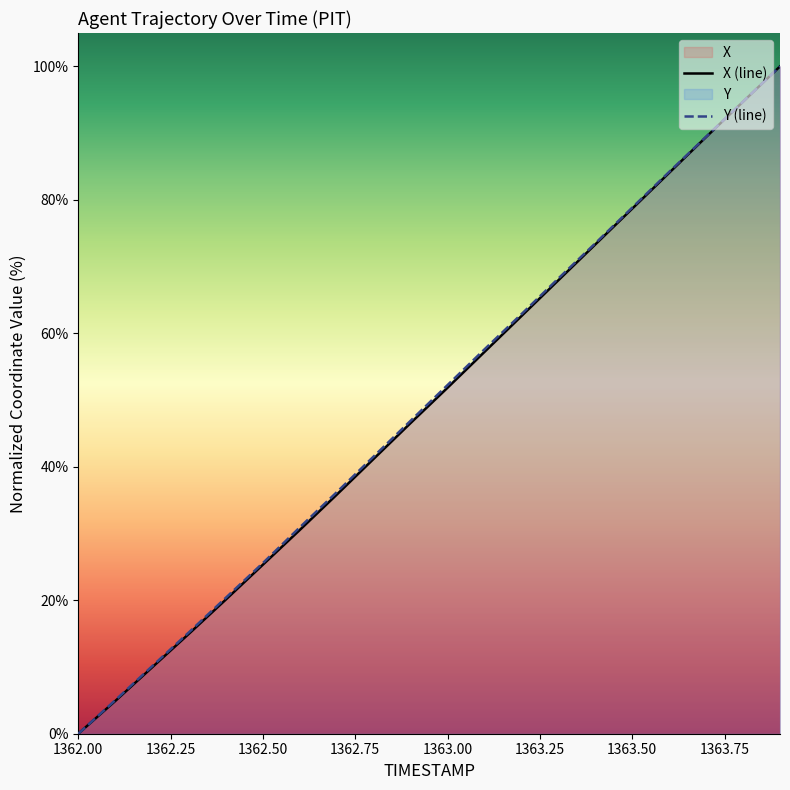

How many lines are shown in the chart?

2